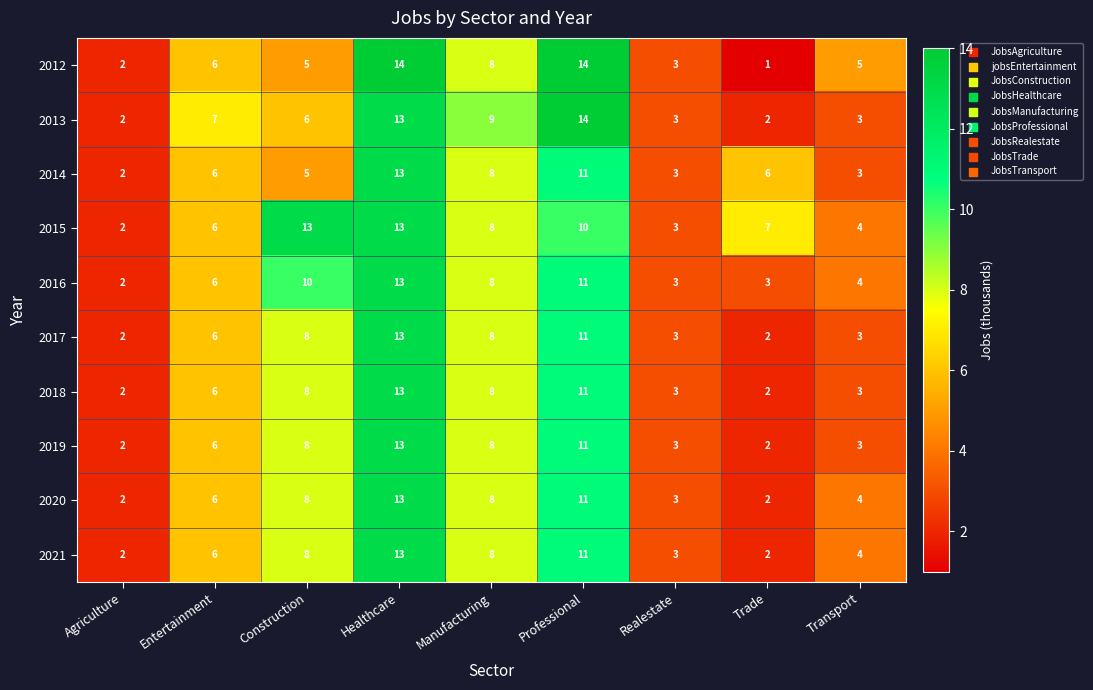

What is the sum of all 2018 values?

56